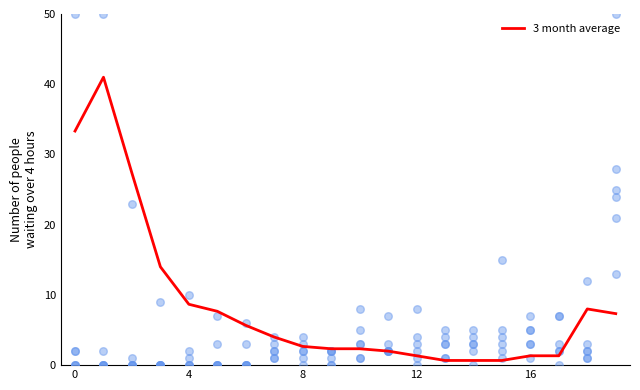

What is the change in value from 0 to 7?

-29.3